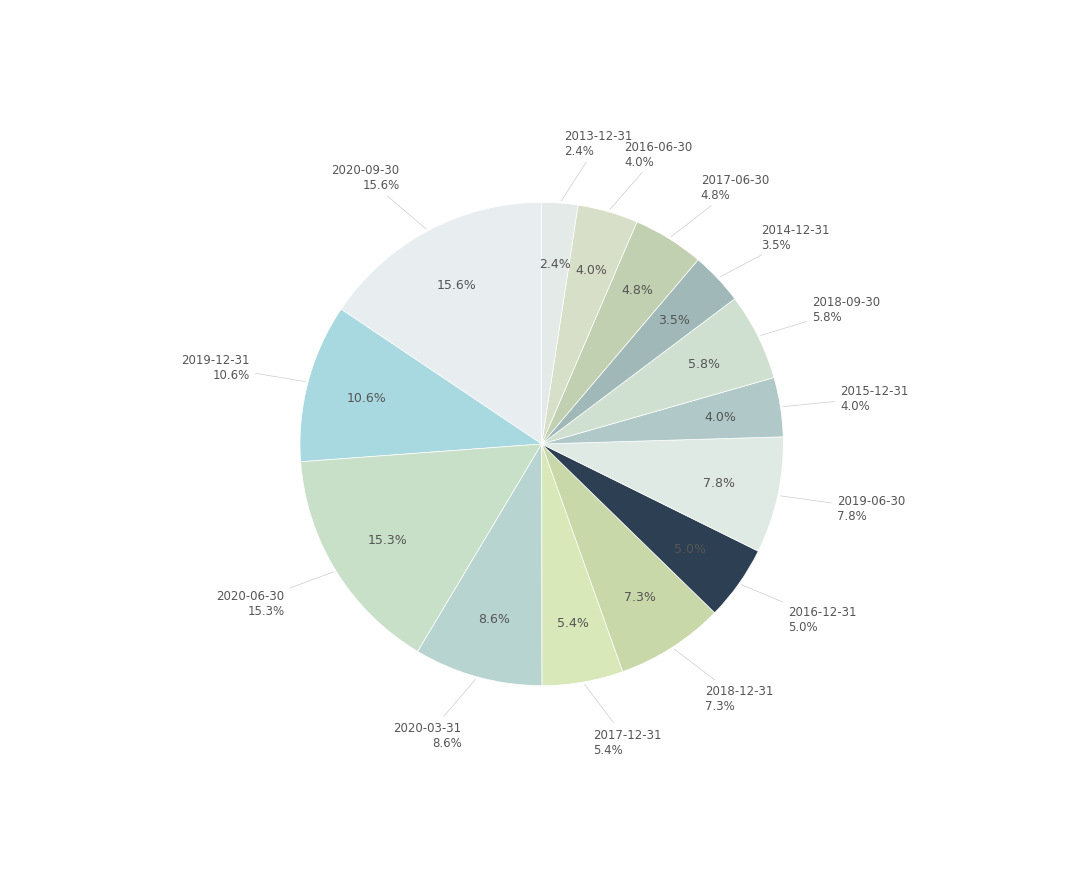

How many segments does this pie chart have?

14